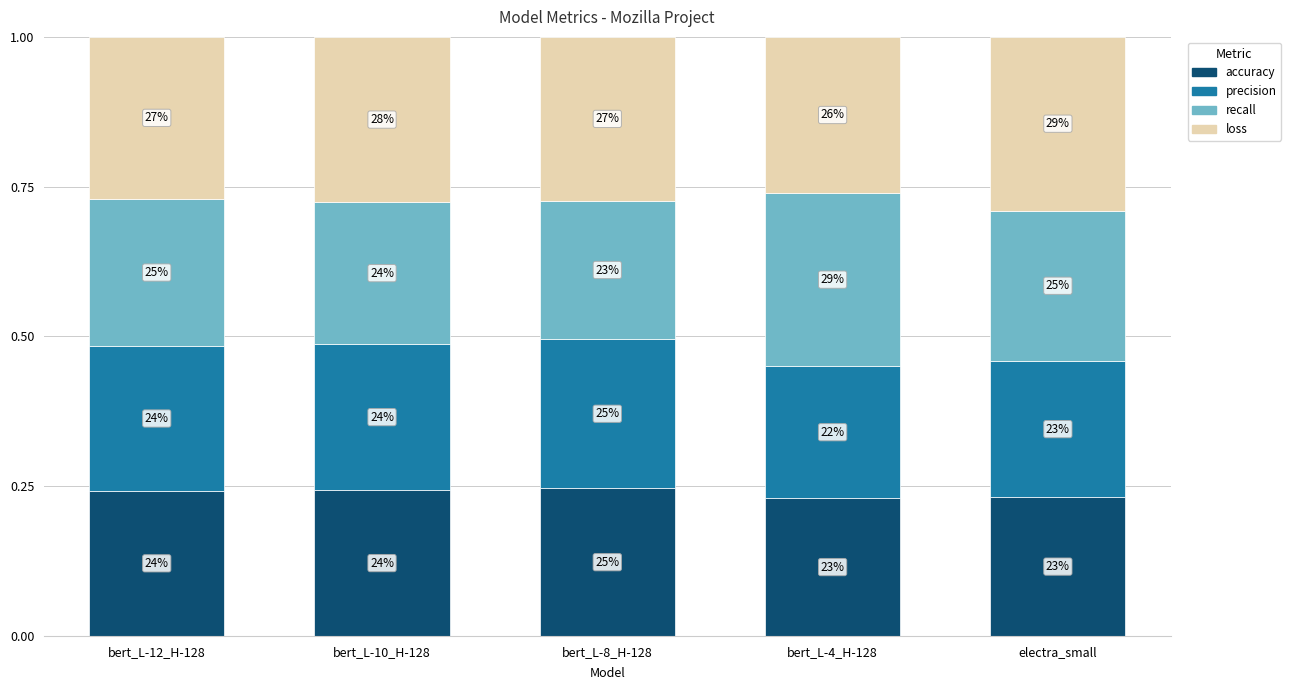

What is the average value of the precision series?

0.2